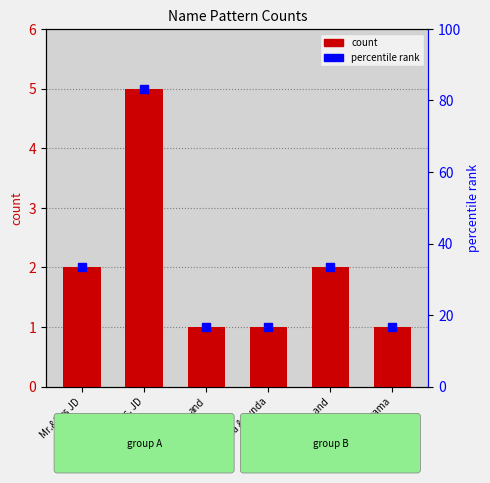

Reading right to left, what are all the values shown in this chart?

1	2	1	1	5	2